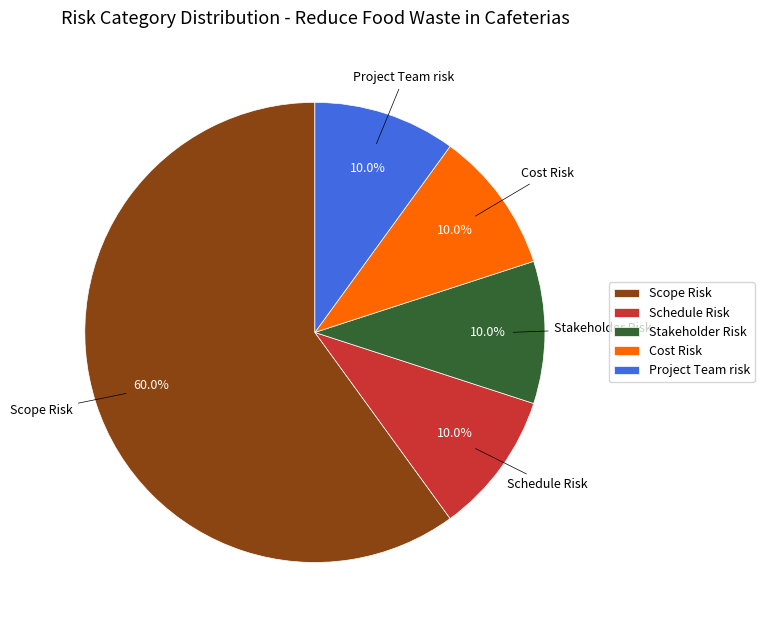

Is there any slice that represents more than half of the pie?

Yes